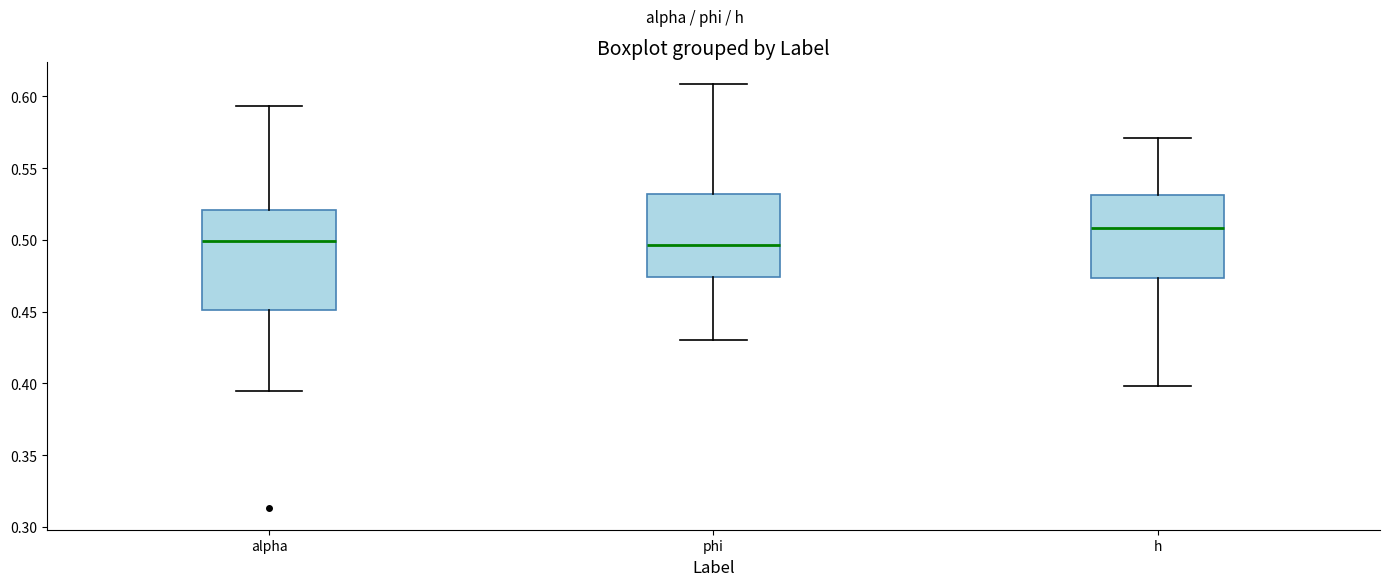

Reading left to right, transcribe this box plot: for each box, give where its median line is, the range the box spans, and where its two whiskers end, as read against the y-axis. The values are not printed on the chart, so give them approximately, as read against the axis.

alpha: median 0.500, box 0.450 to 0.520, whiskers 0.395 to 0.595
phi: median 0.495, box 0.475 to 0.530, whiskers 0.430 to 0.610
h: median 0.510, box 0.475 to 0.530, whiskers 0.400 to 0.570